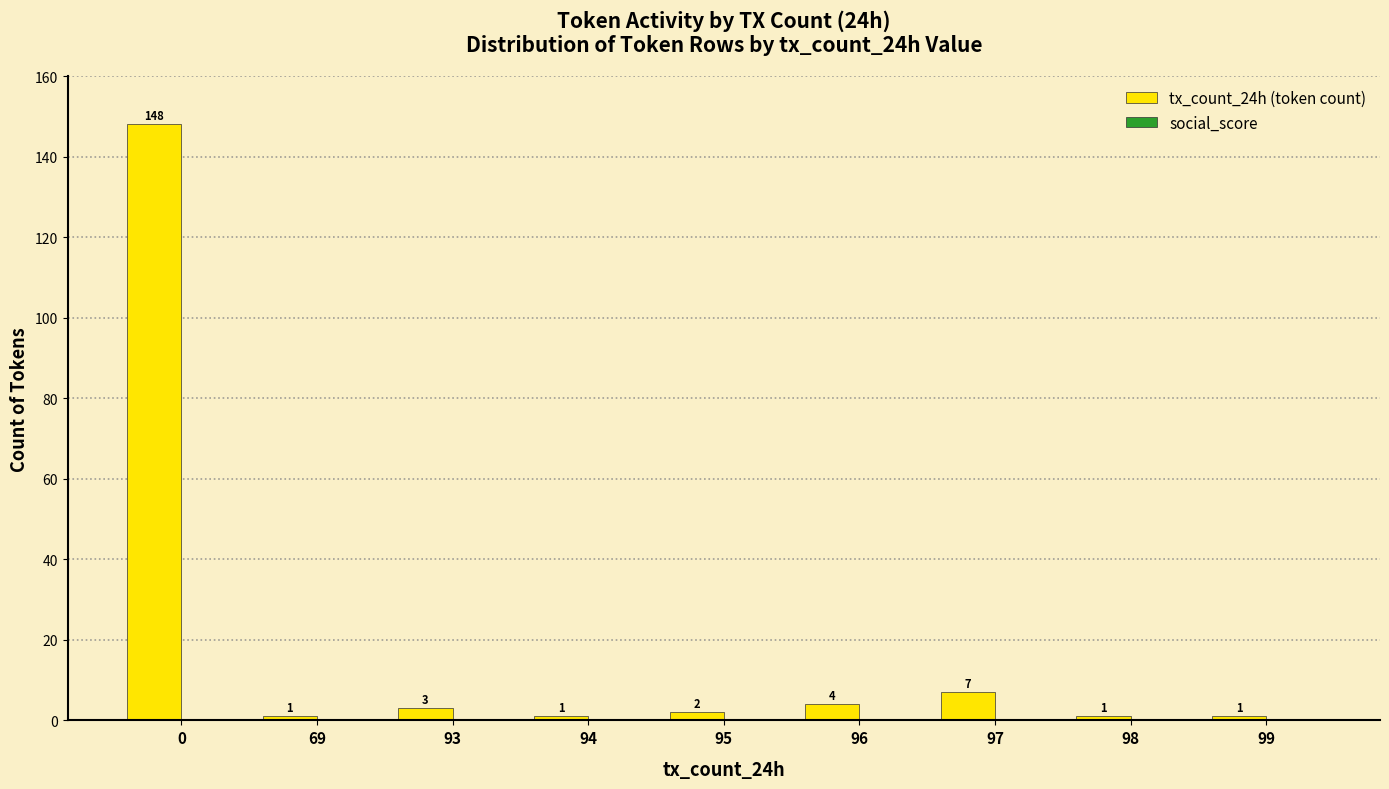

Approximately how many times larger is the value at 96 compared to 94?

4.0